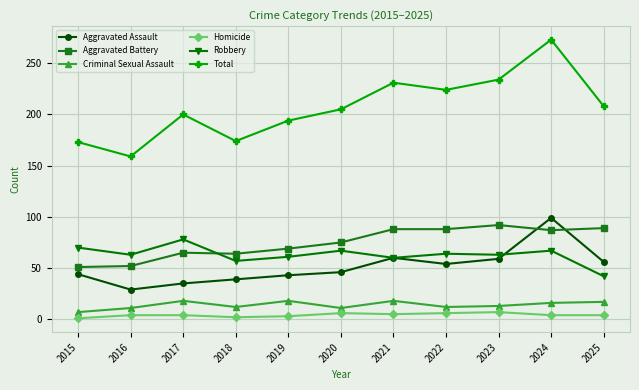

At which label does Aggravated Assault reach its peak?

2024